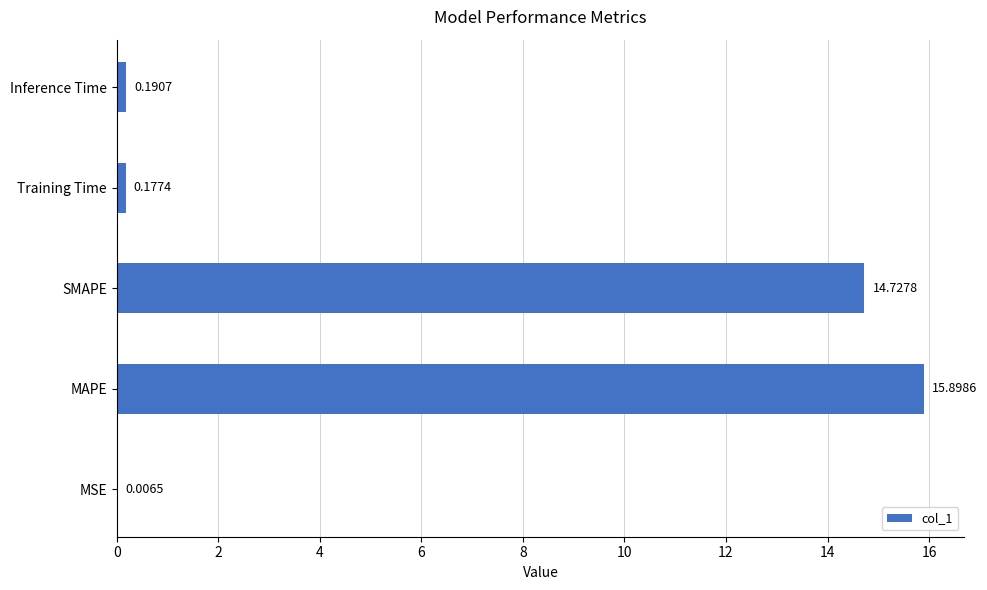

What is the sum of the values at Training Time and SMAPE?

14.9